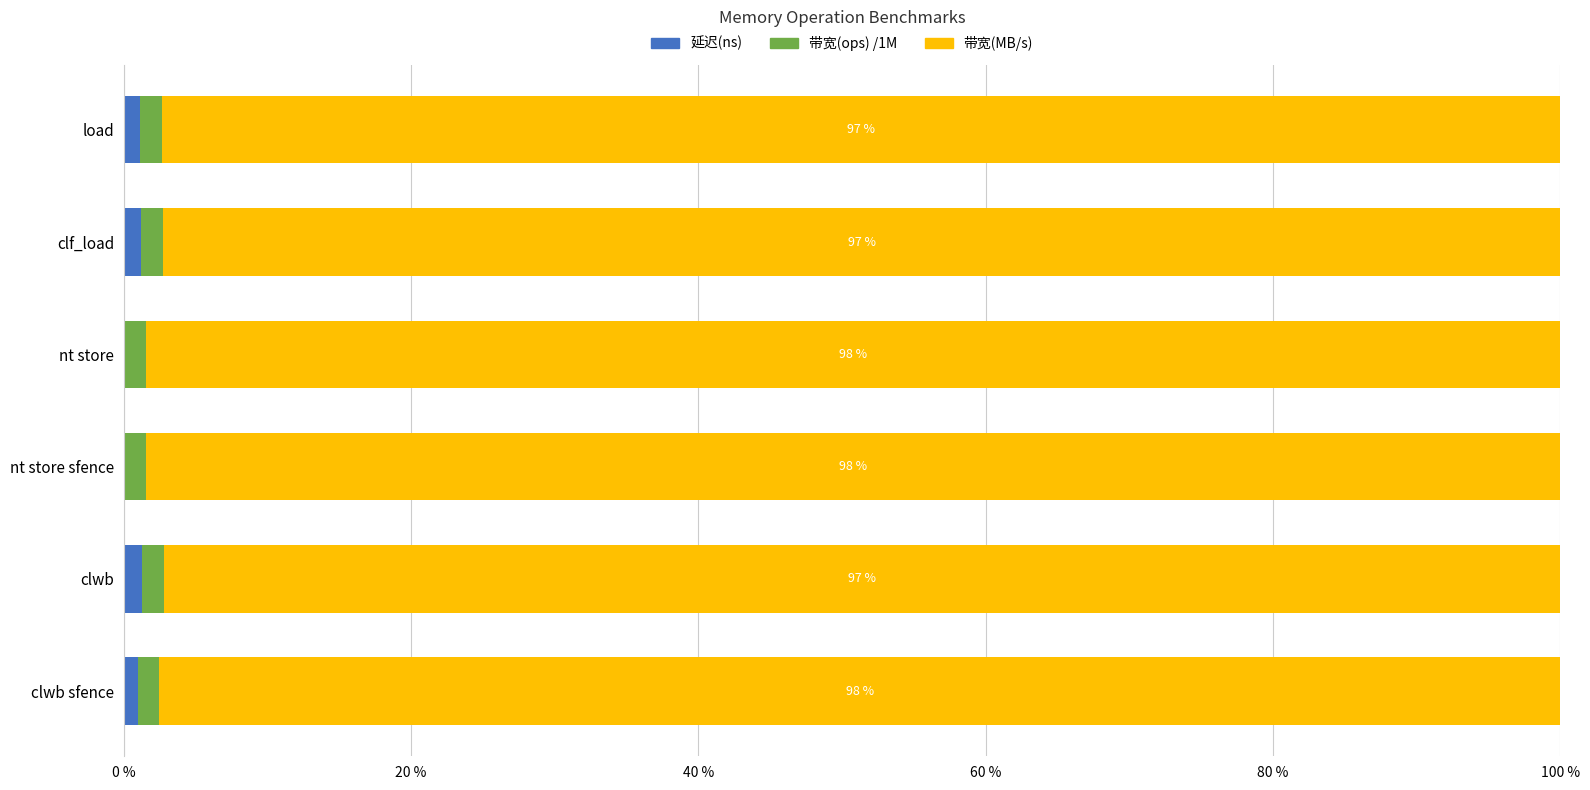

What are all the series names shown in the legend?

延迟(ns), 带宽(ops) /1M, 带宽(MB/s)